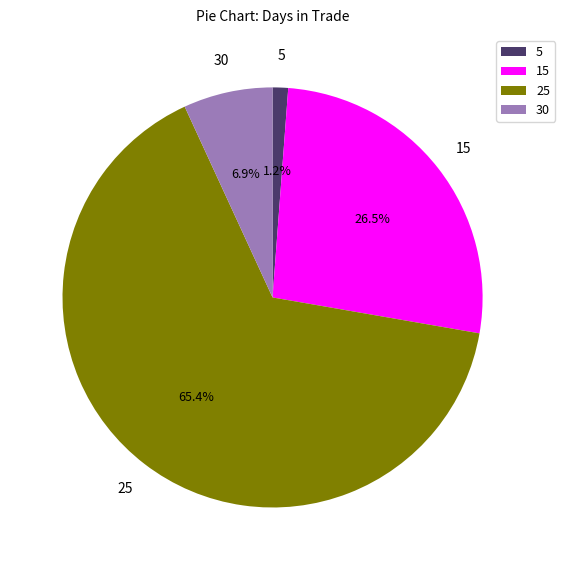

Which has a higher value, 25 or 5?

25